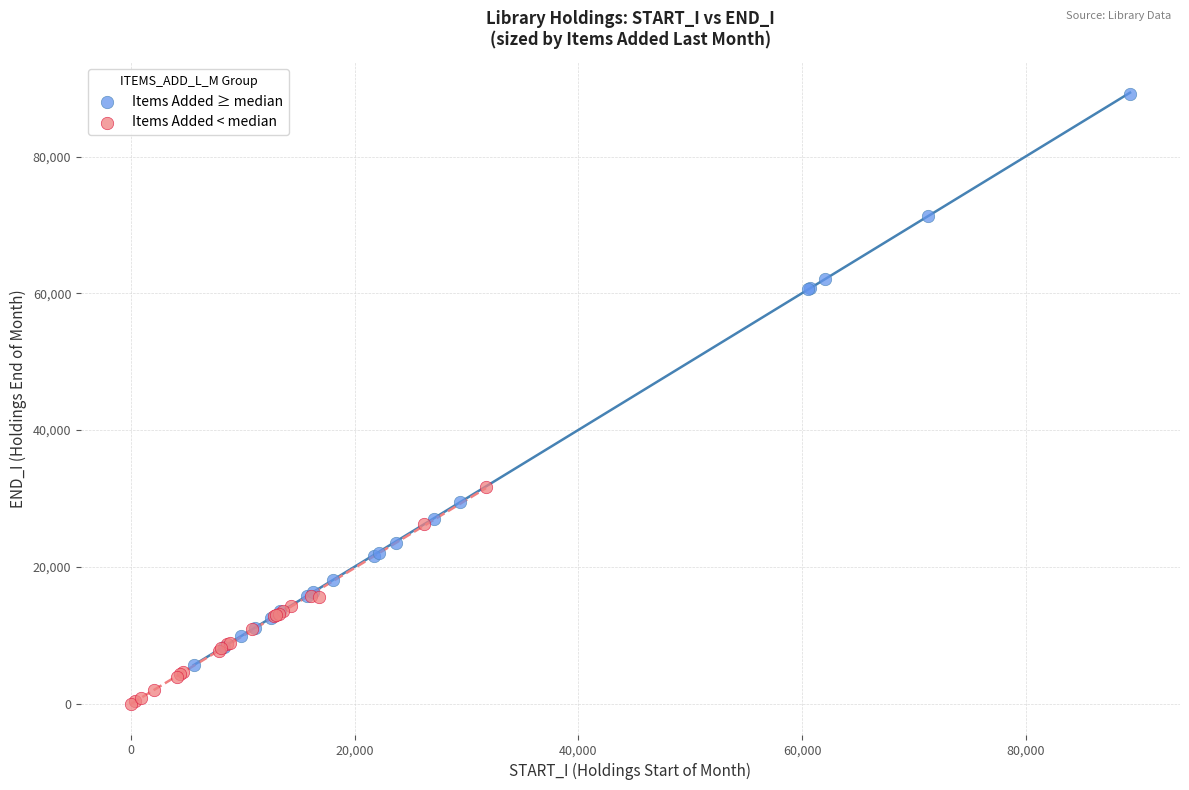

Which series reaches the maximum Y coordinate?

Items Added ≥ median